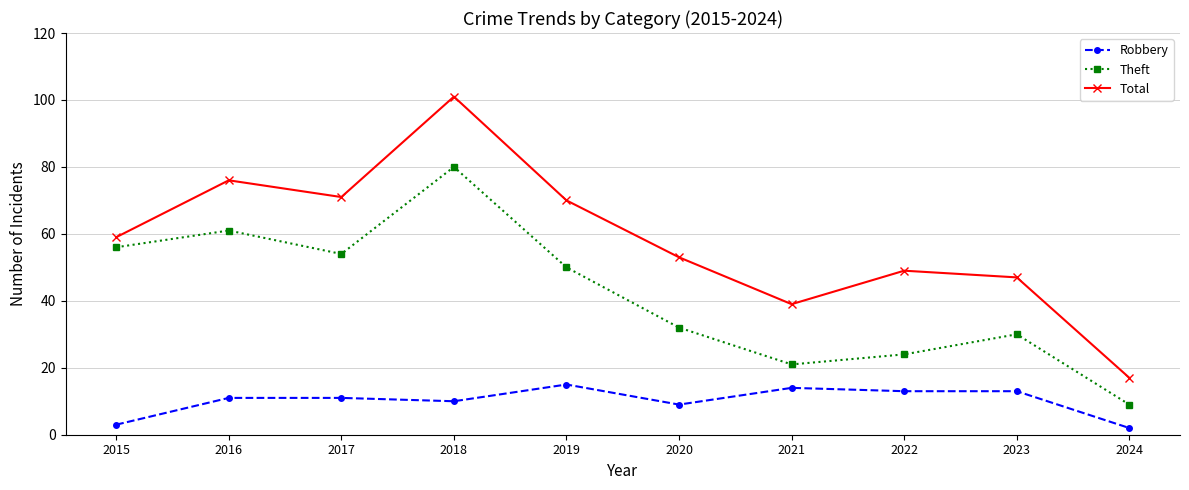

Count the number of categories in the chart.

10